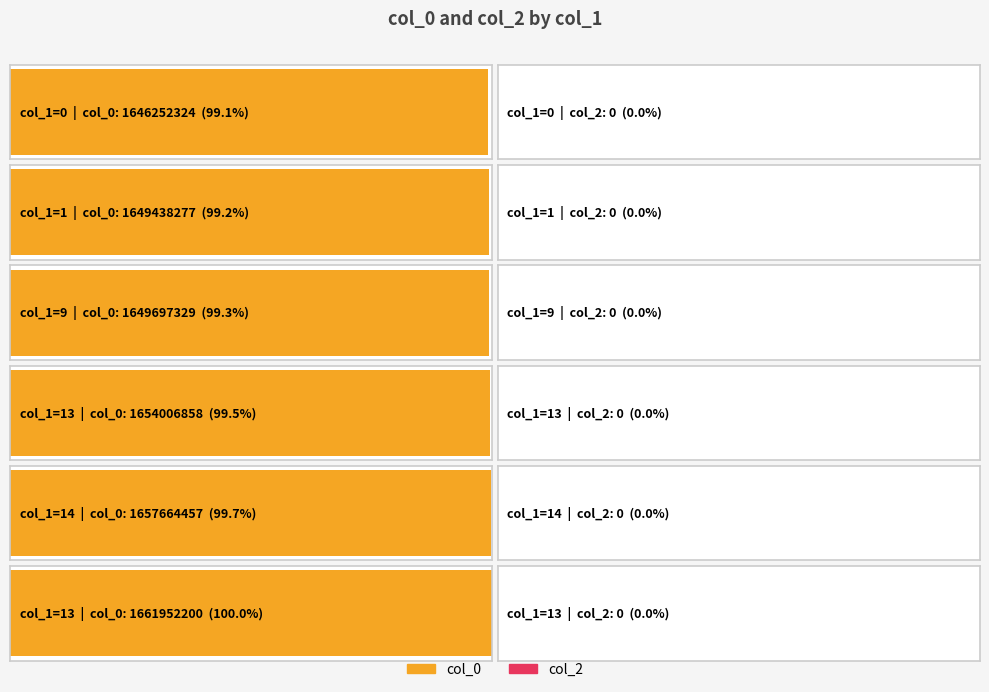

What is the approximate value of col_0 at 9, to the nearest 50?

1649697350